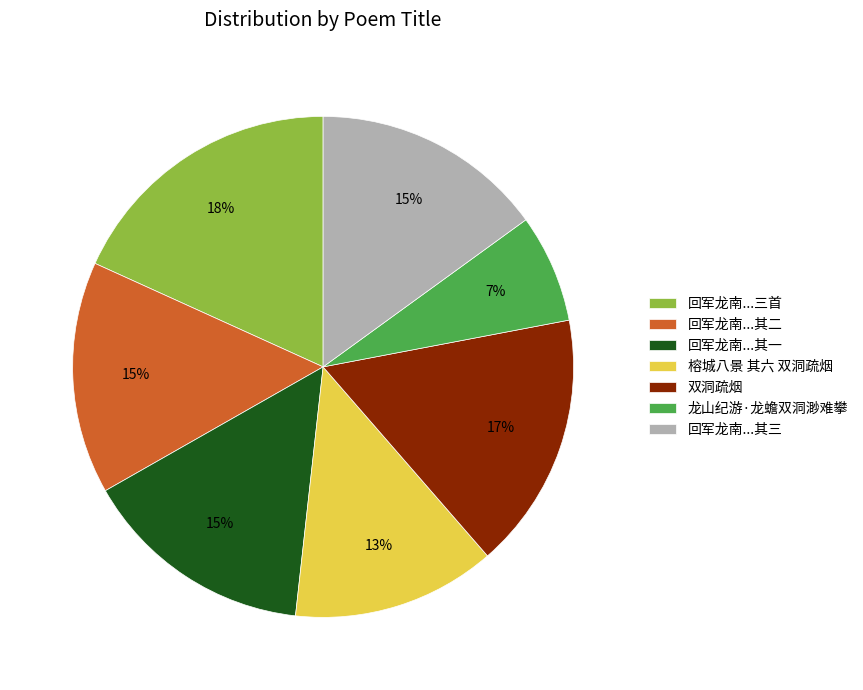

Between 回军龙南...其二 and 榕城八景 其六 双洞疏烟, which is larger?

回军龙南...其二